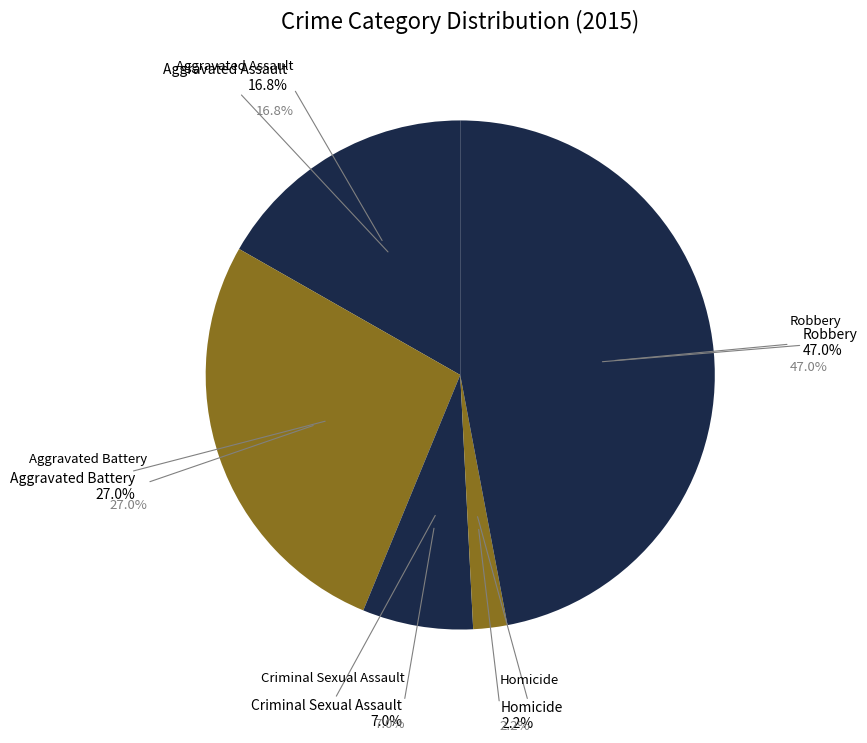

What portion of the pie excludes Robbery?

53.0%